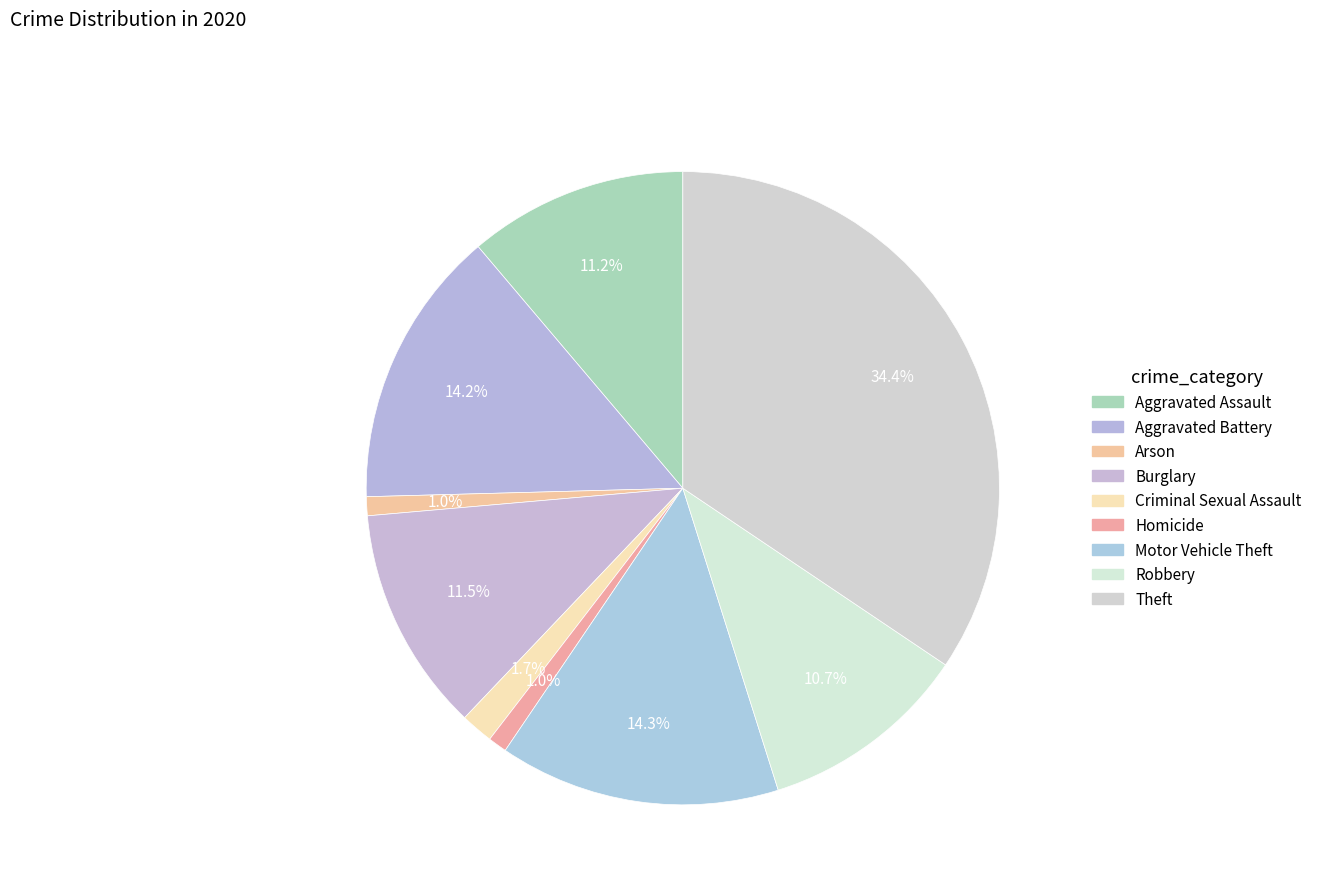

How many segments does this pie chart have?

9